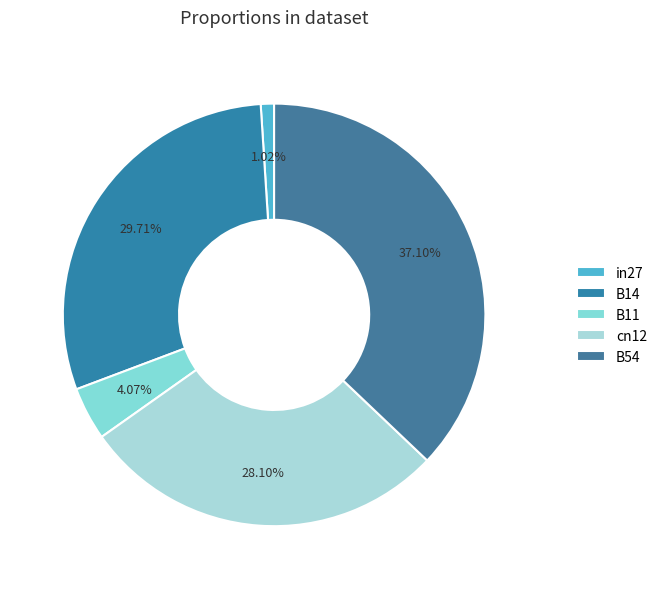

Rank the categories by value from lowest to highest.

in27, B11, cn12, B14, B54